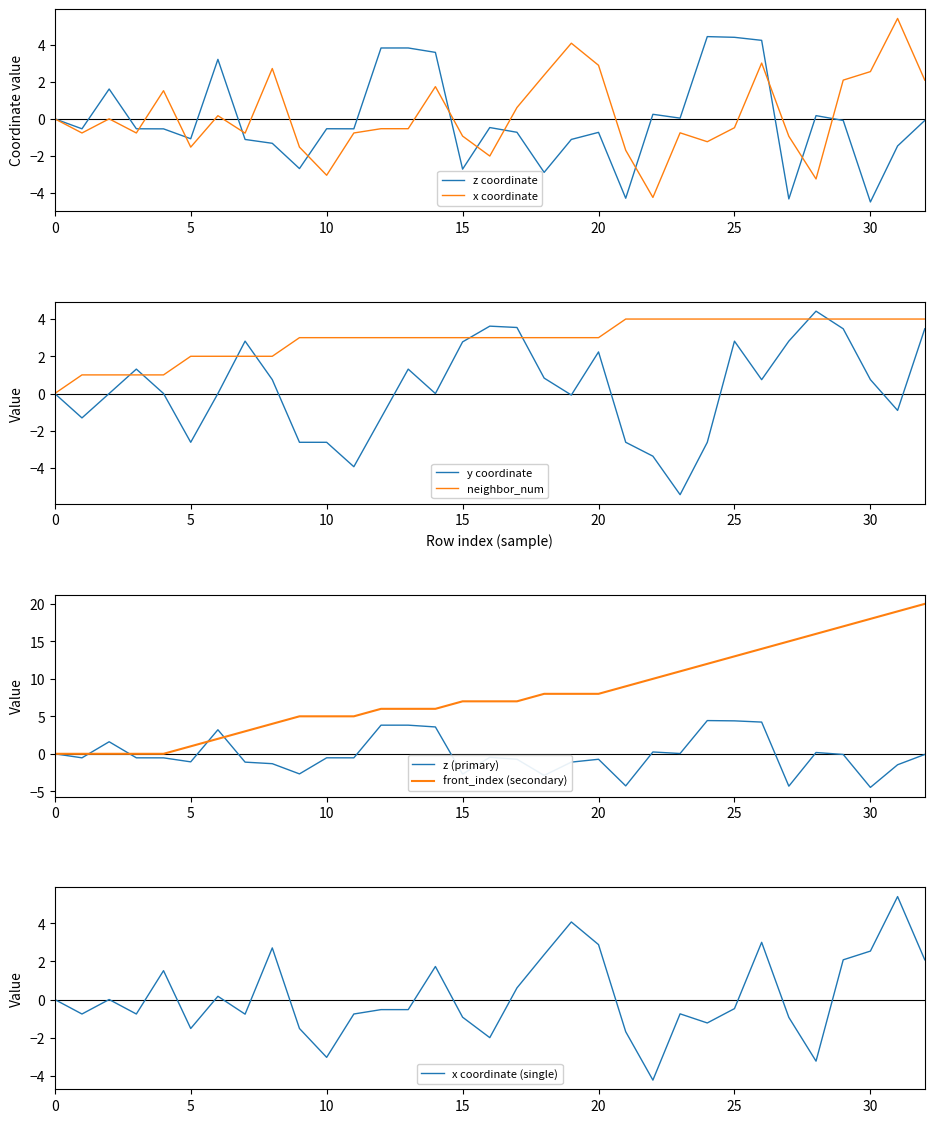

List the series in order of their peak value, highest first.

front_index, x, z, y, neighbor_num